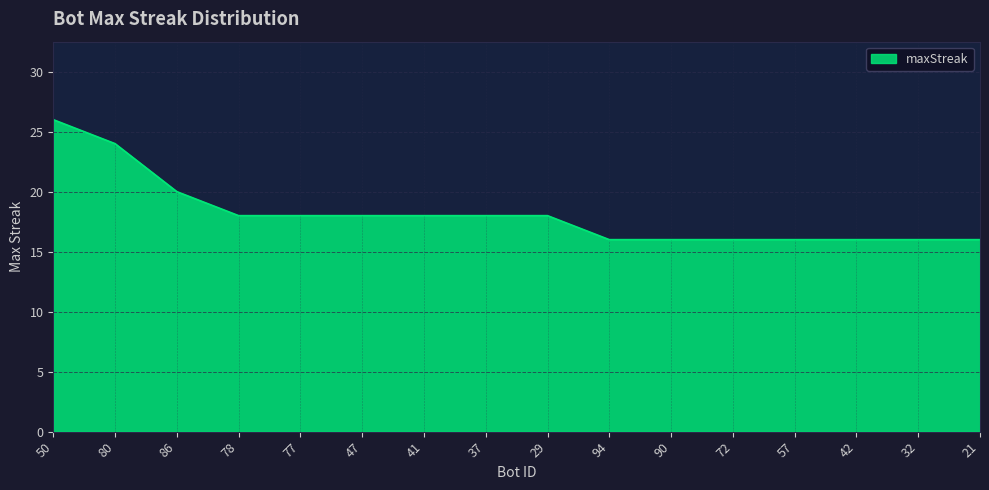

Read the value at 37, to the nearest 10.

20